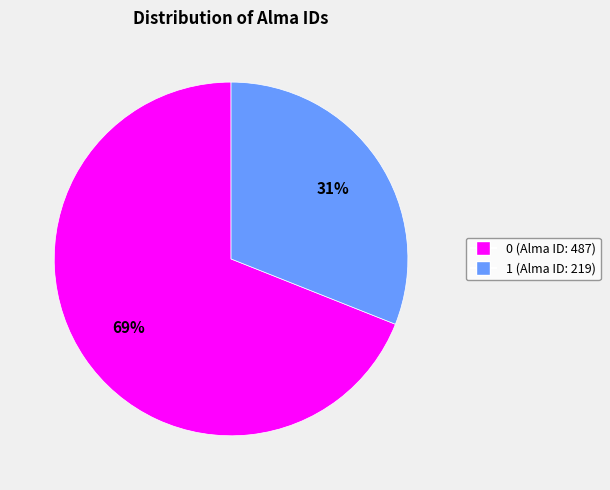

Count the number of slices in the pie.

2